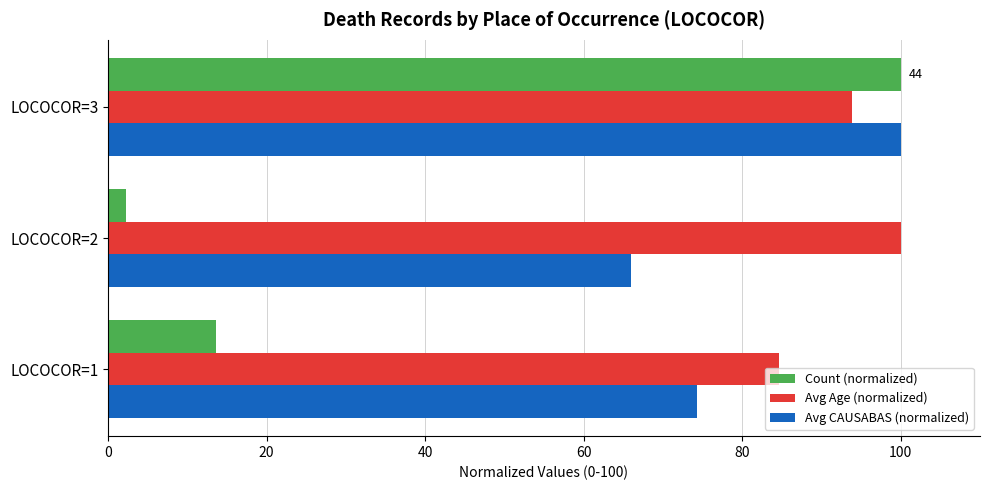

What is the maximum value shown in the chart?

100.0